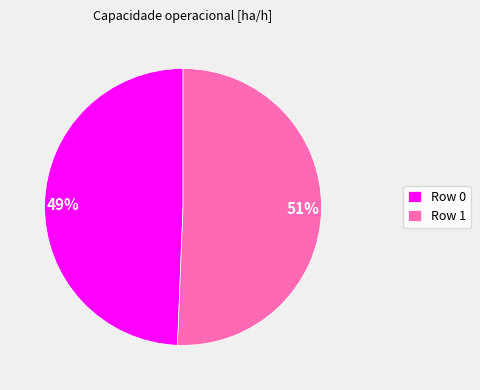

Does any single category account for the majority?

Yes